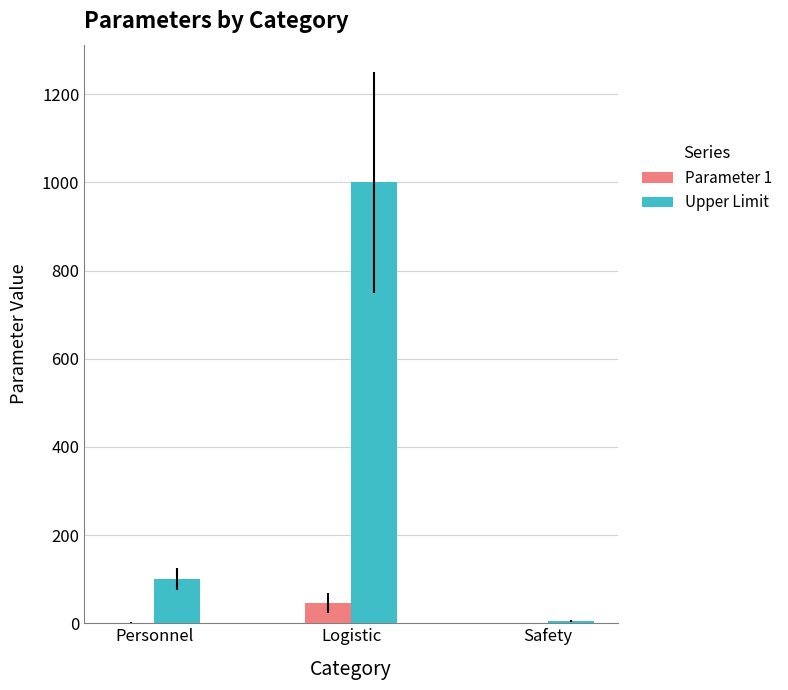

At which label is Upper Limit closest to 502?

Personnel